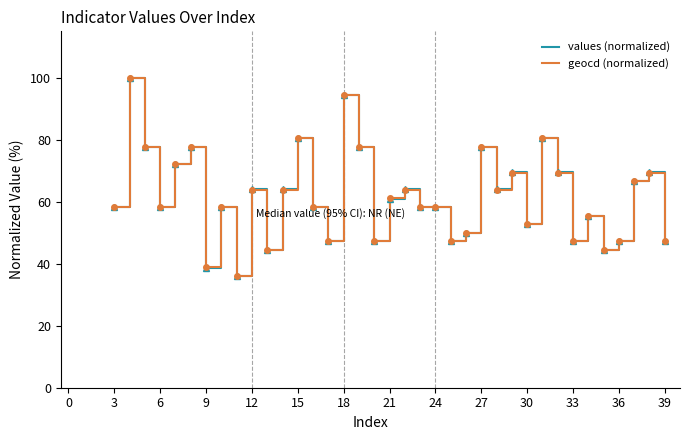

What is the minimum value for values (normalized)?

35.9